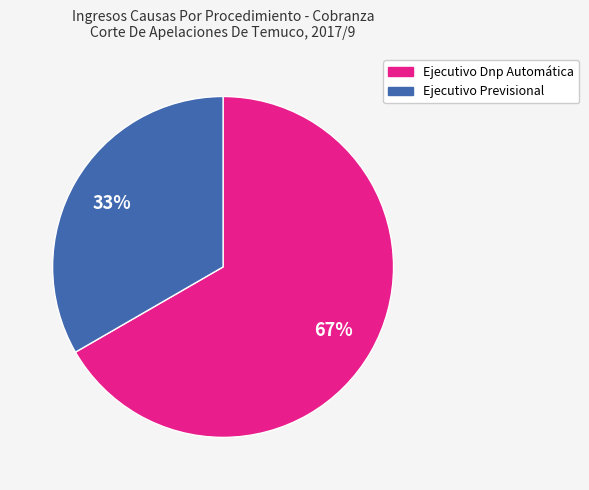

Do Ejecutivo Previsional and Ejecutivo Dnp Automática together represent more than half of the pie?

Yes